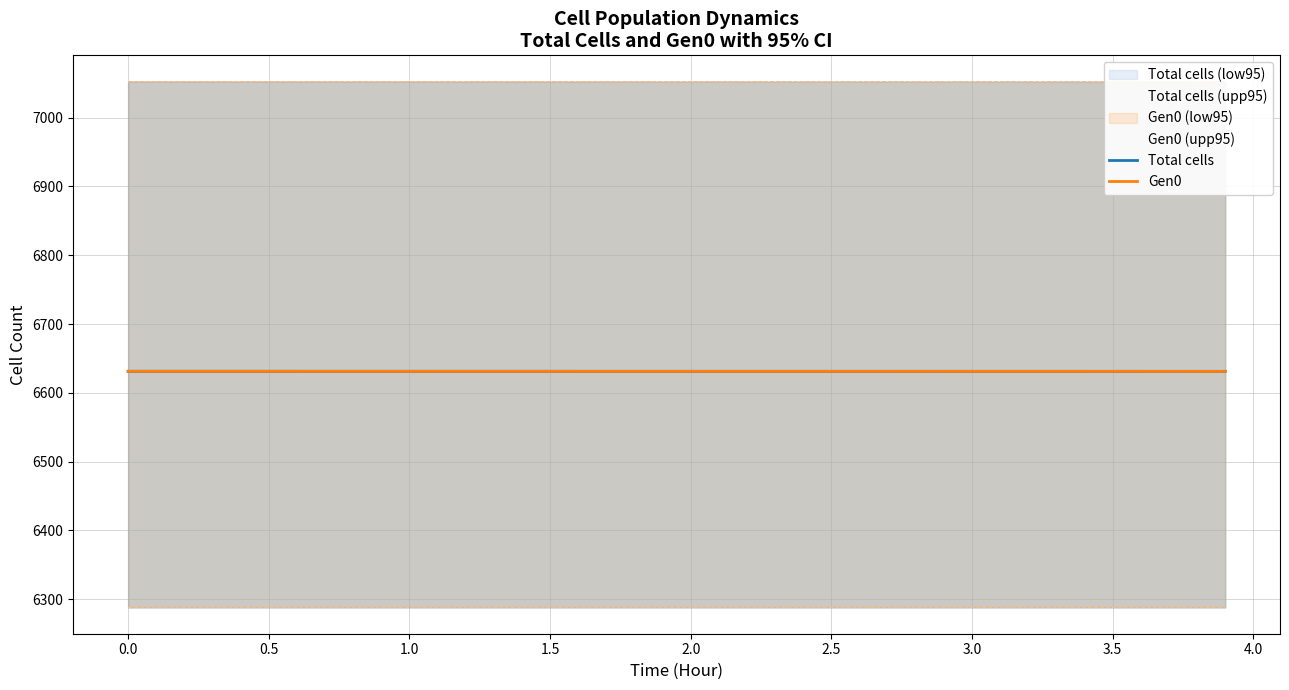

Is it true that Gen0 equals 10559.5 at 0.0?

False